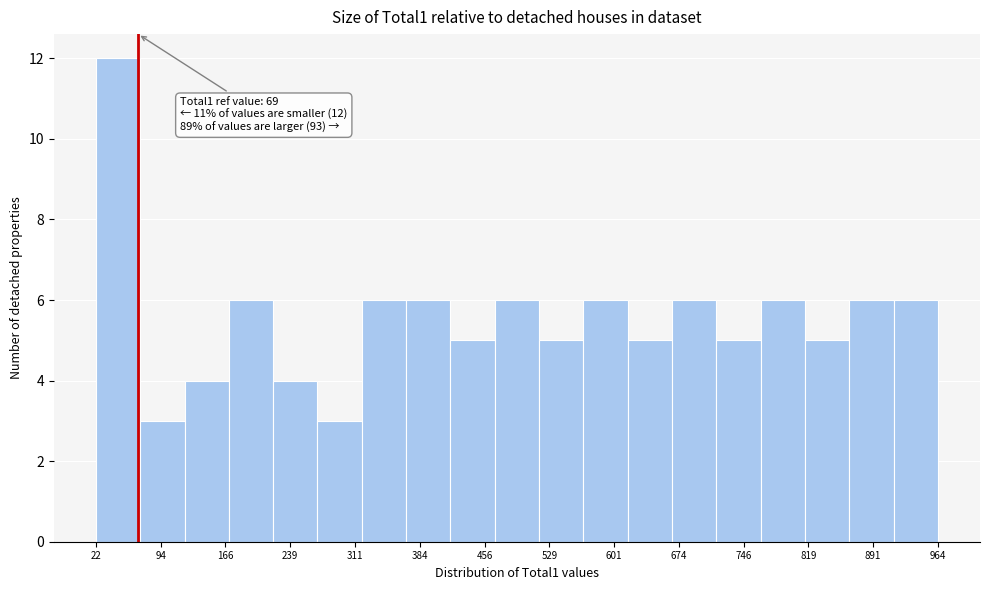

Over which range of the x-axis is the bar tallest?

20 to 70